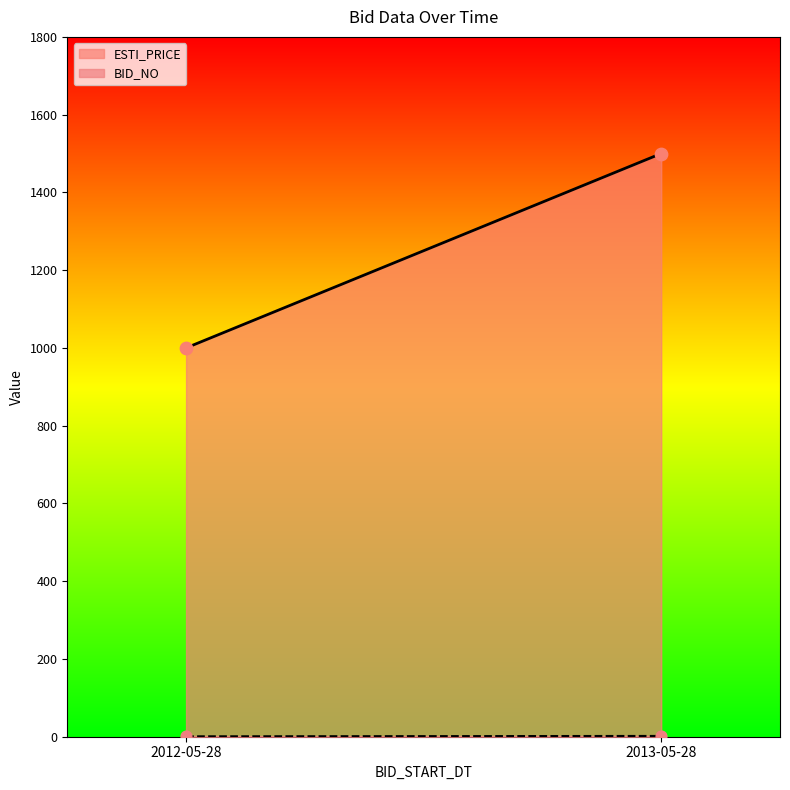

Which series has the widest spread of Y values?

ESTI_PRICE